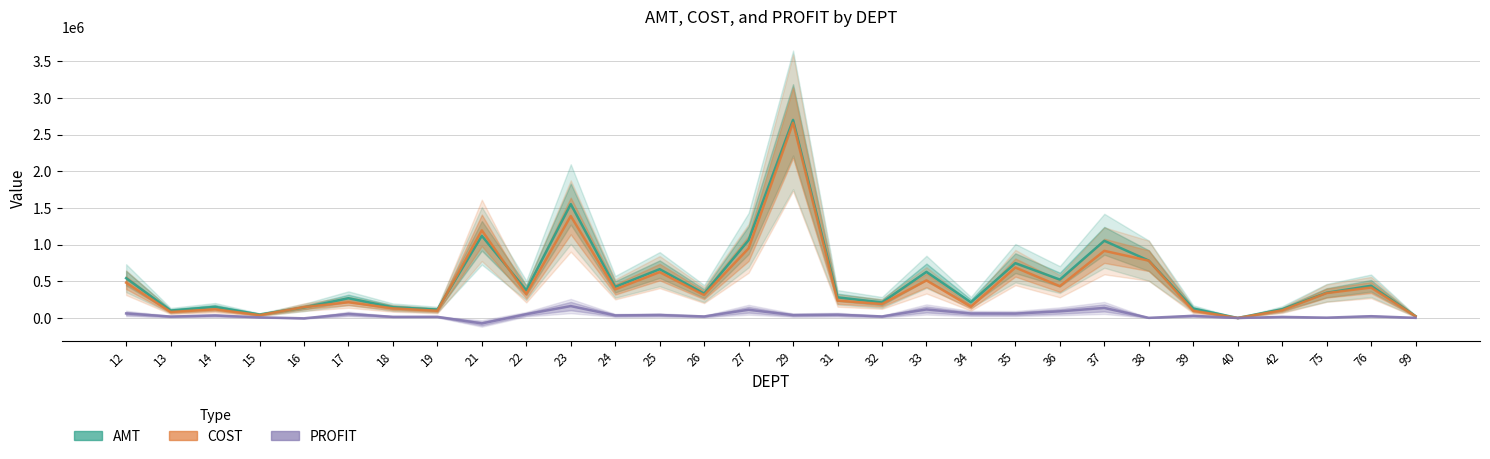

Where does the PROFIT series first go above 33763?

12